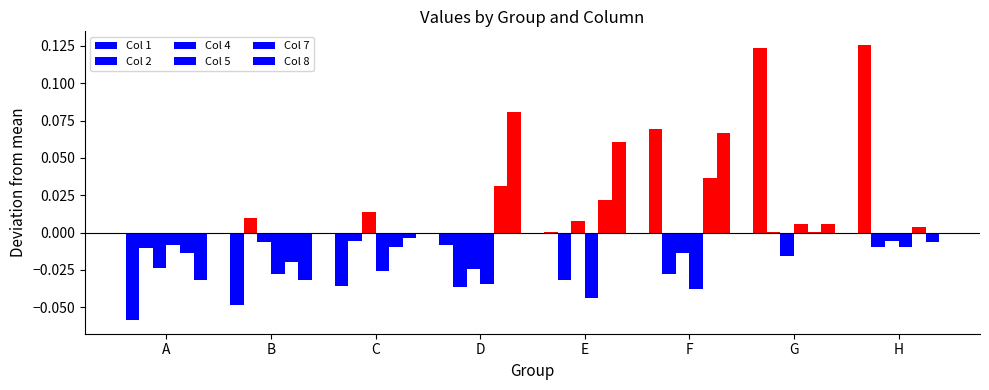

Which series changed the most between C and D?

Col 8